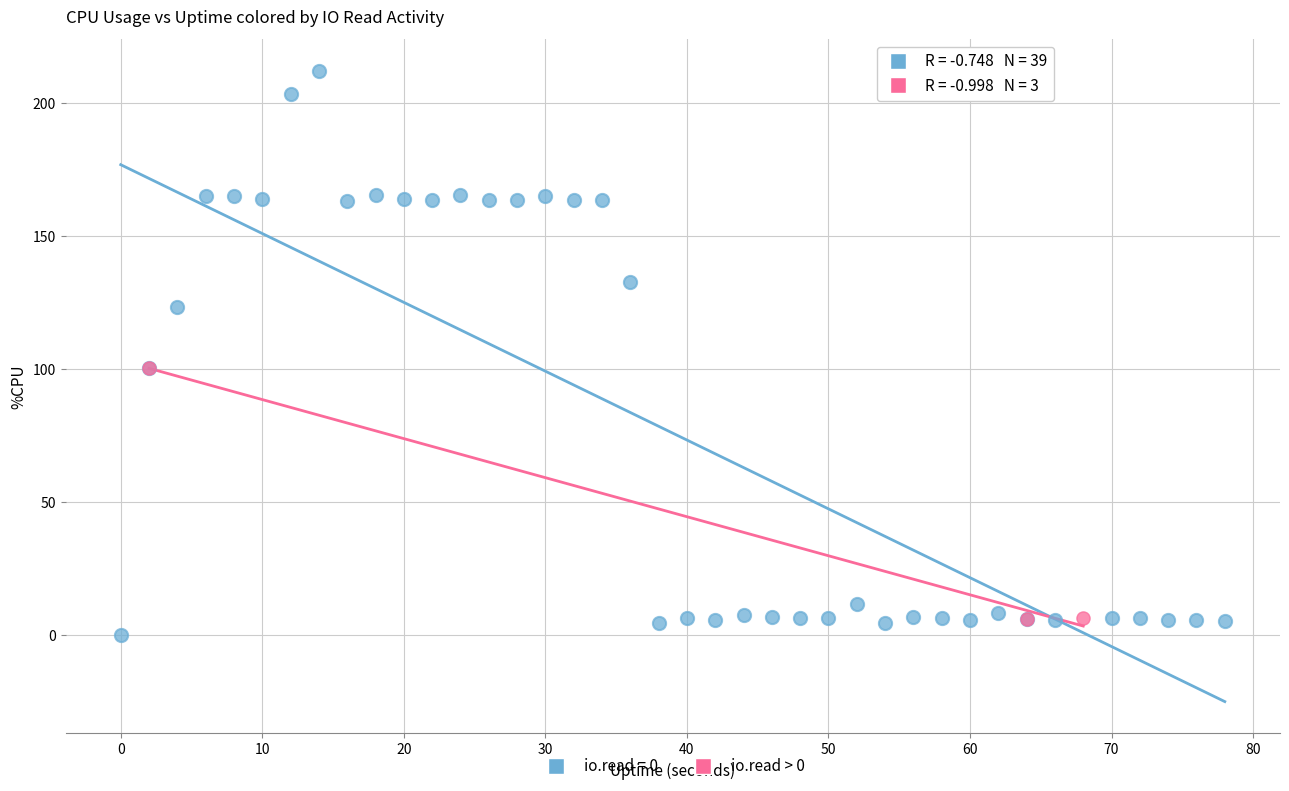

Which series has the widest spread of Y values?

io.read = 0